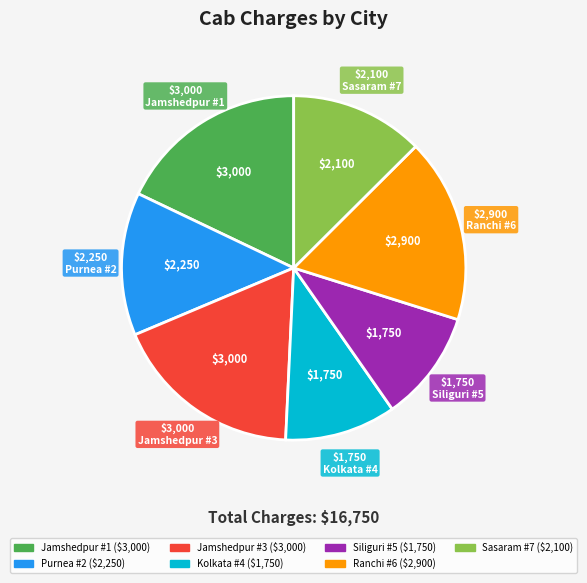

Is there a majority slice in this chart?

No